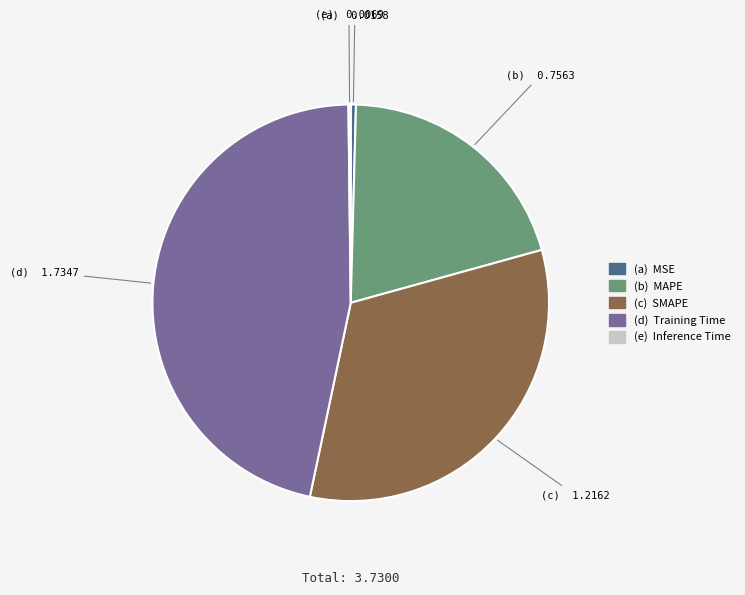

Does any single category account for the majority?

No